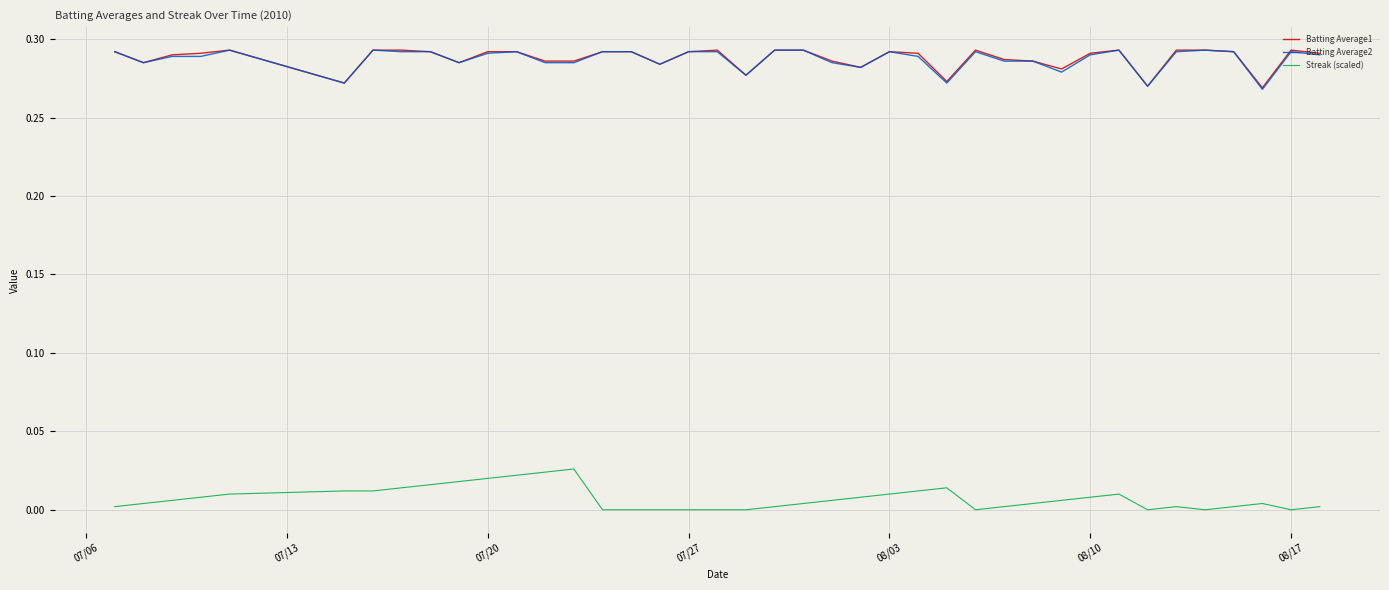

What are all the series names shown in the legend?

Batting Average1, Batting Average2, Streak (scaled)